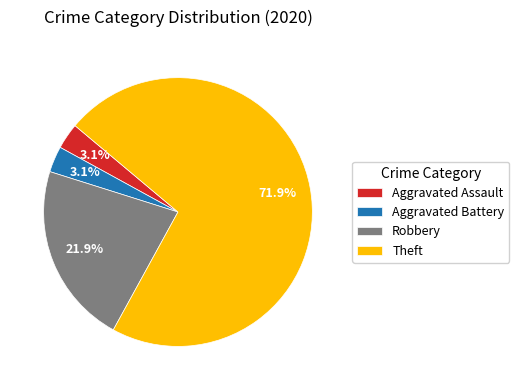

What percentage is NOT represented by Aggravated Battery?

96.9%